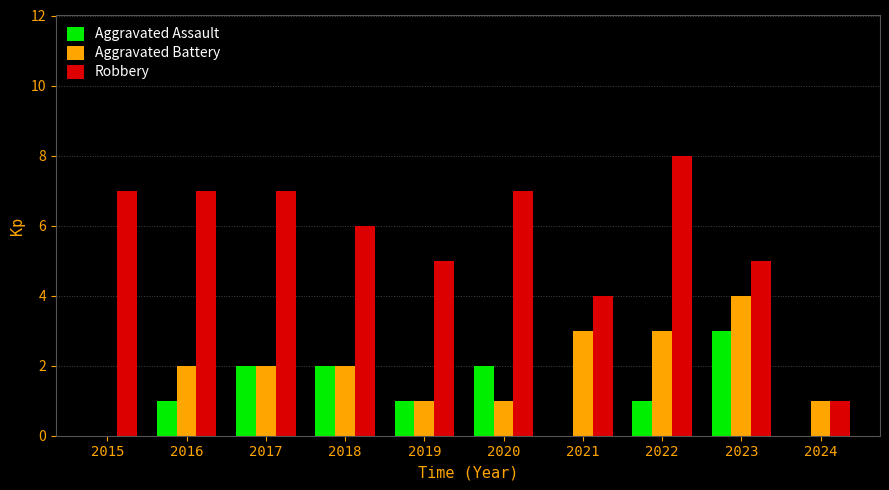

The Robbery series shows 5 at 2022. True or false?

False